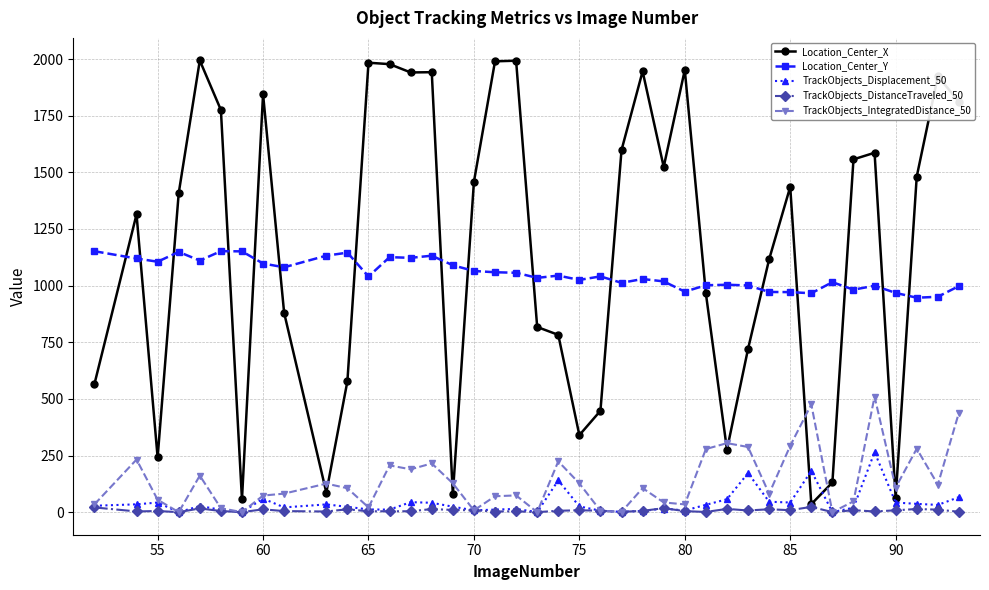

In TrackObjects_Displacement_50, how many points are higher than both neighbors (excluding endpoints)?

11